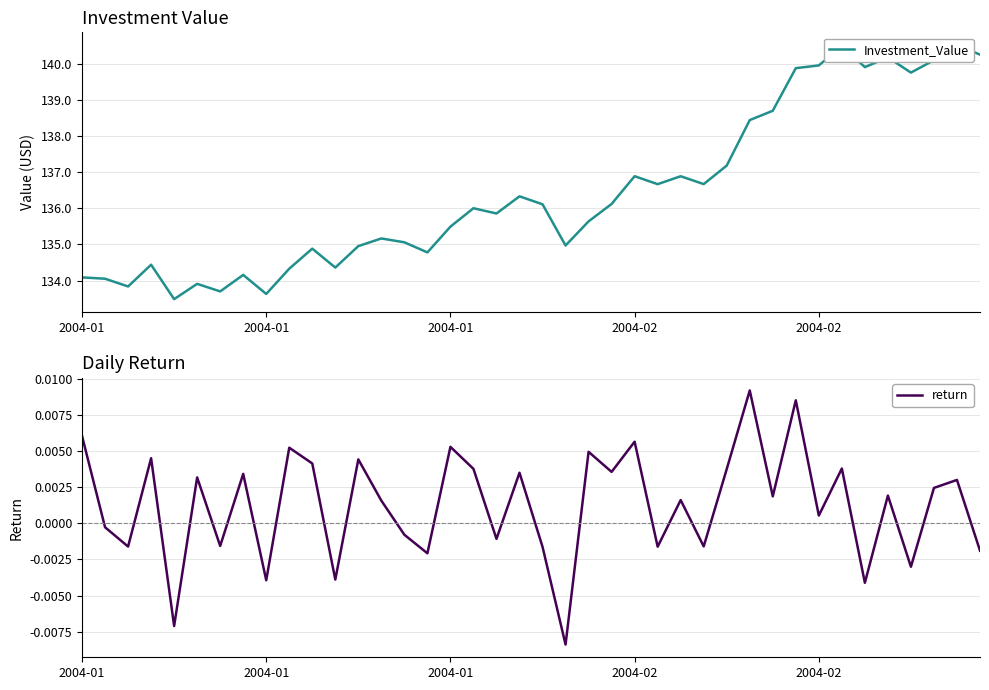

Which series has the largest range (max minus min)?

Investment_Value